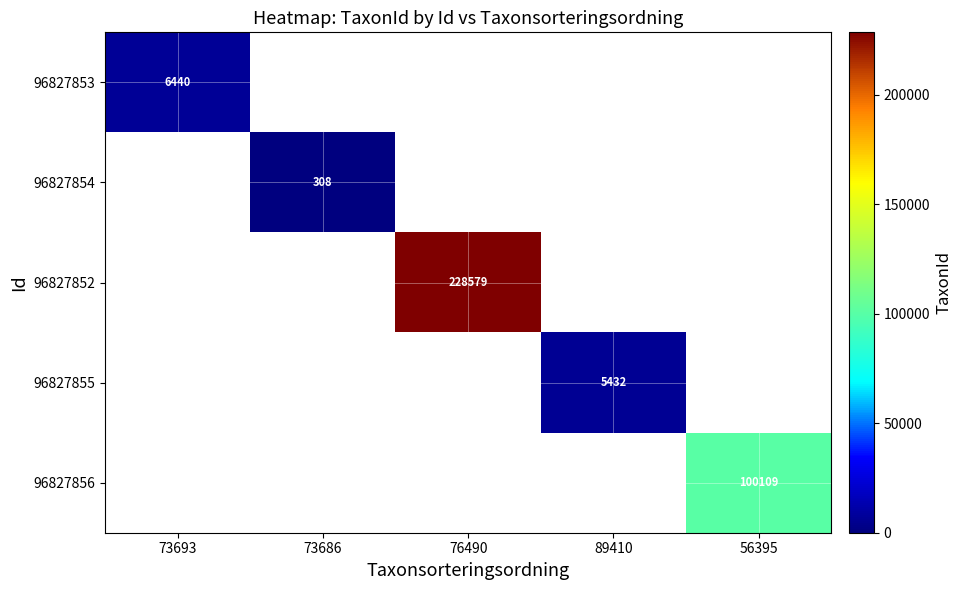

True or false: 96827853 has a value of 6440 at 73693.

True